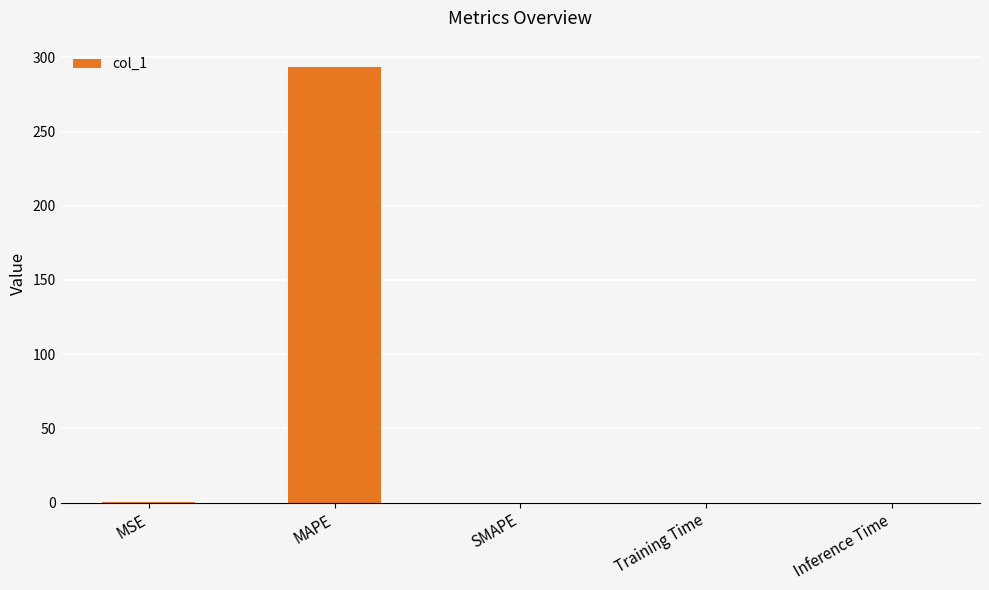

What is the sum of the values at MAPE and SMAPE?

293.8